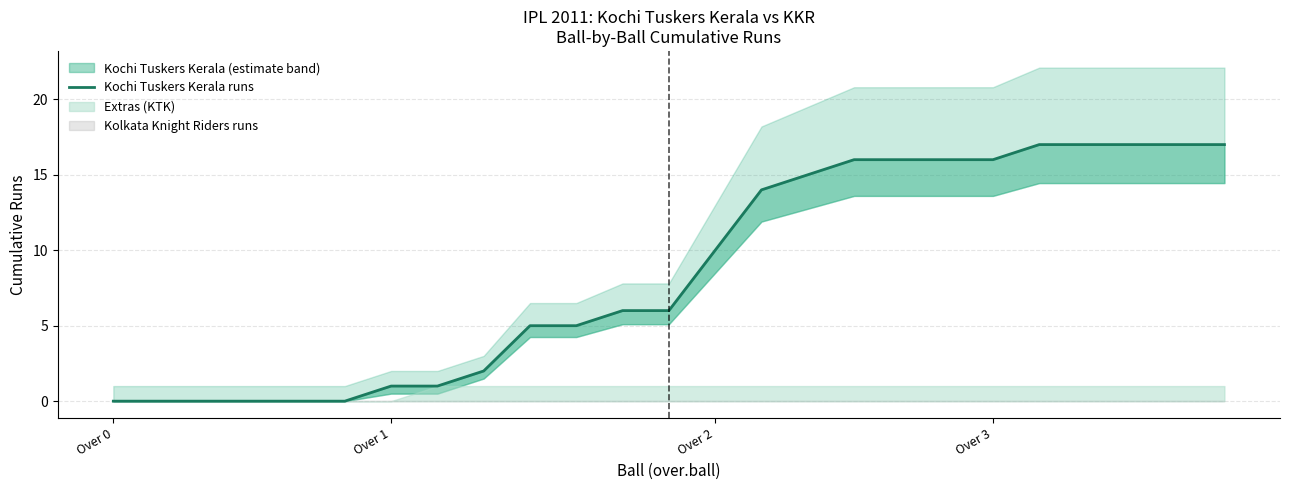

Where does the data first go above 6?

Over 2